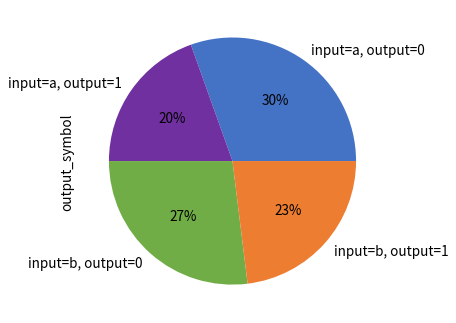

Rank the categories by value from highest to lowest.

input=a, output=0, input=b, output=0, input=b, output=1, input=a, output=1